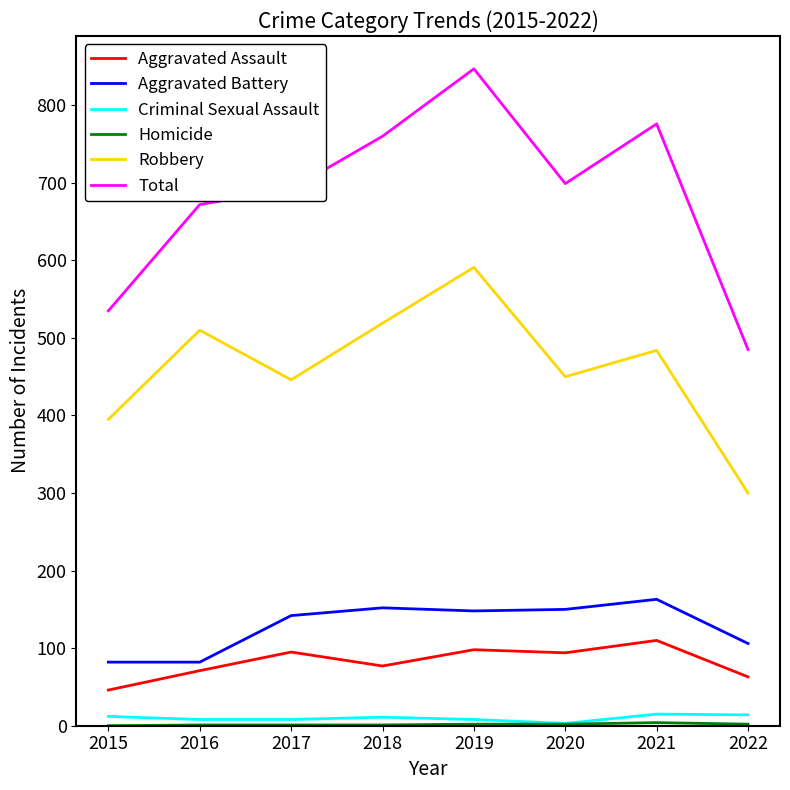

Is the value of Criminal Sexual Assault at 2016 greater than the value of Aggravated Battery at 2015?

No